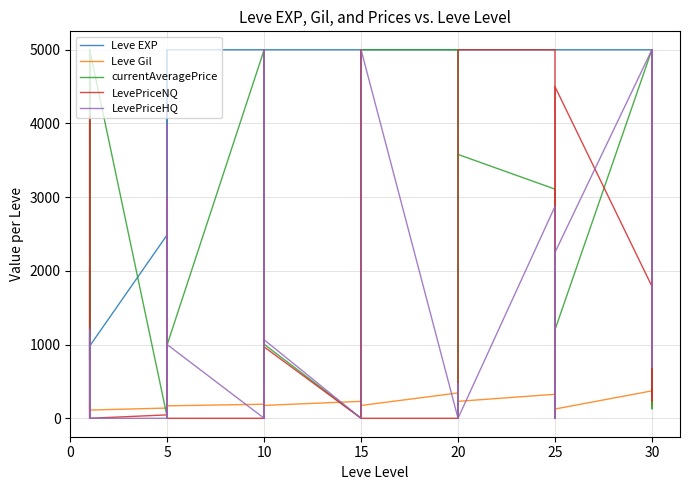

How many times do LevePriceNQ and LevePriceHQ cross each other?

7